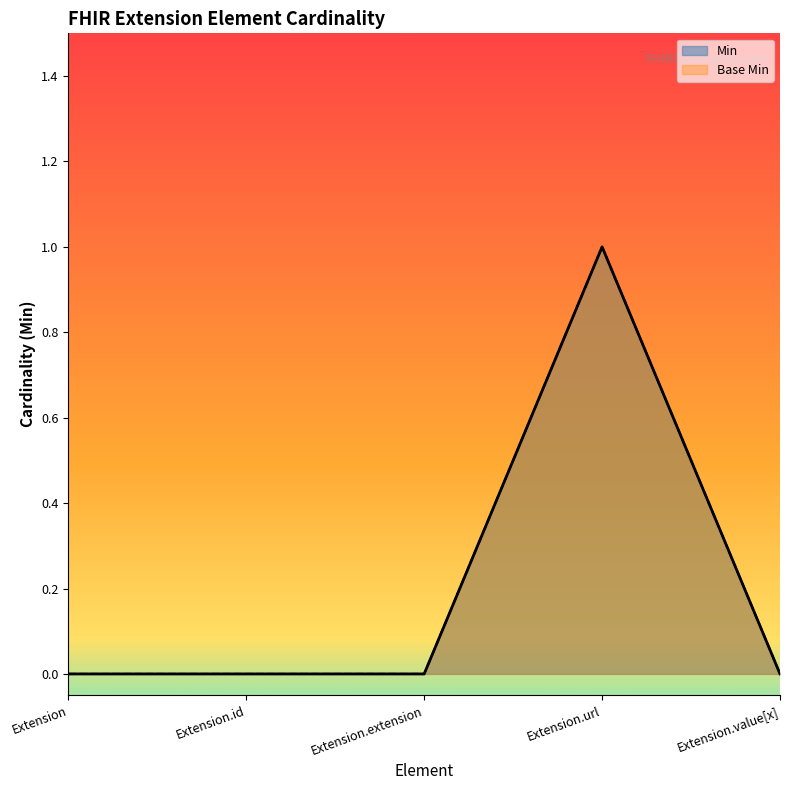

At which category does the chart reach its minimum across all series?

Extension